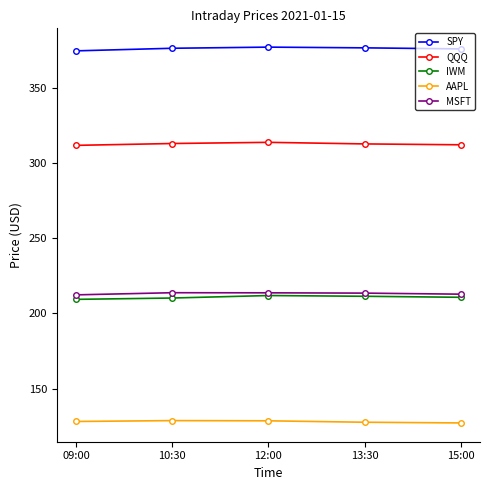

What is the spread (max minus min) of values at 10:30?

247.4